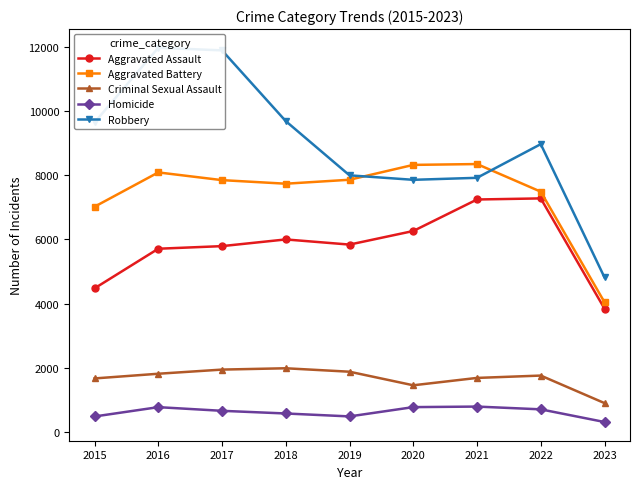

At which category is the sum across all series the highest?

2016